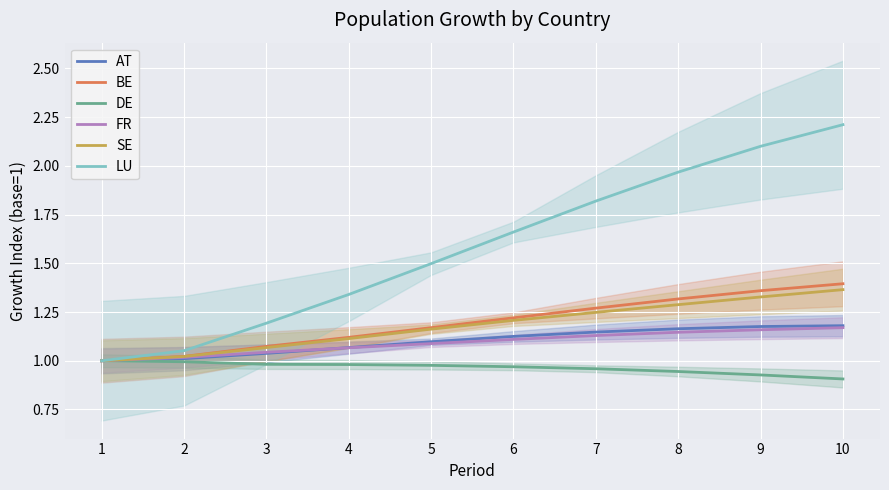

At which label does DE reach its peak?

1